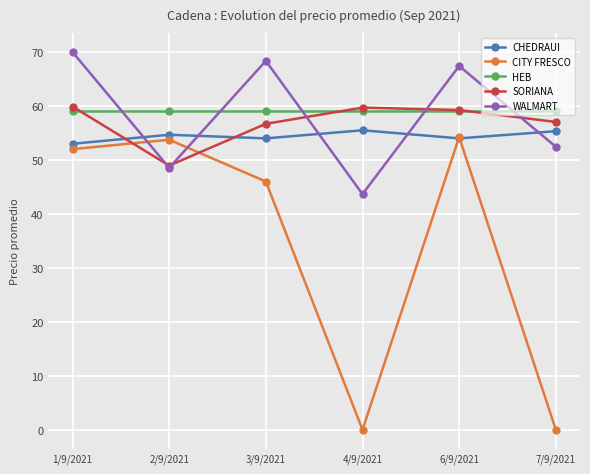

Which series has the largest range (max minus min)?

CITY FRESCO